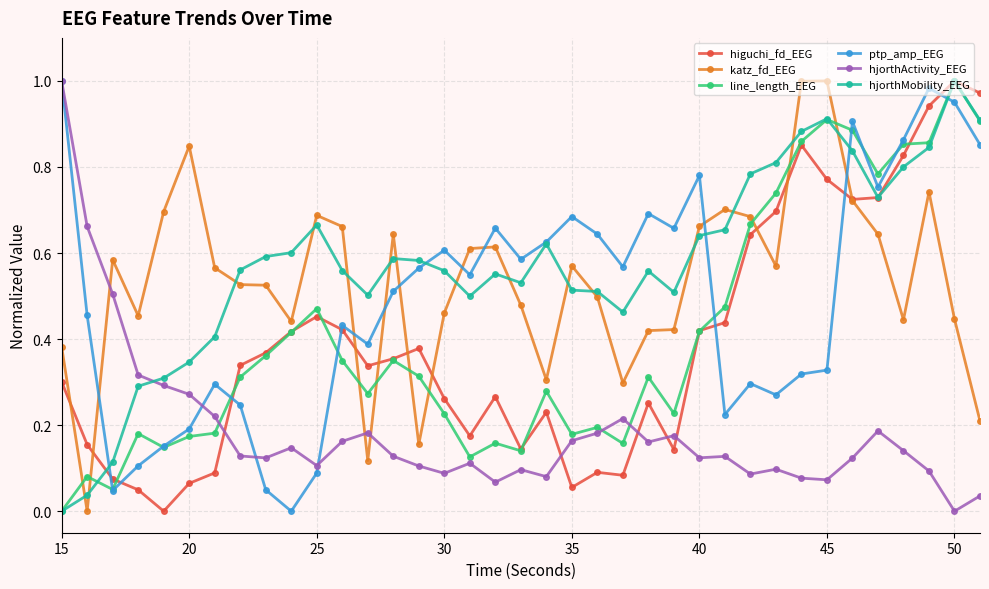

True or false: higuchi_fd_EEG and hjorthActivity_EEG cross at least once.

True